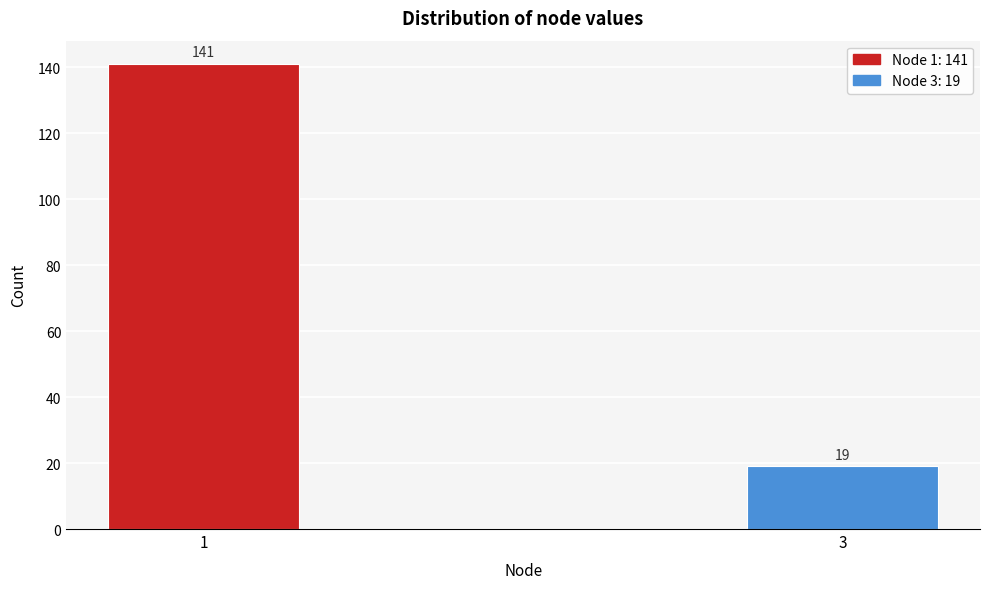

Reading left to right, list all the values displayed in this chart.

141	19